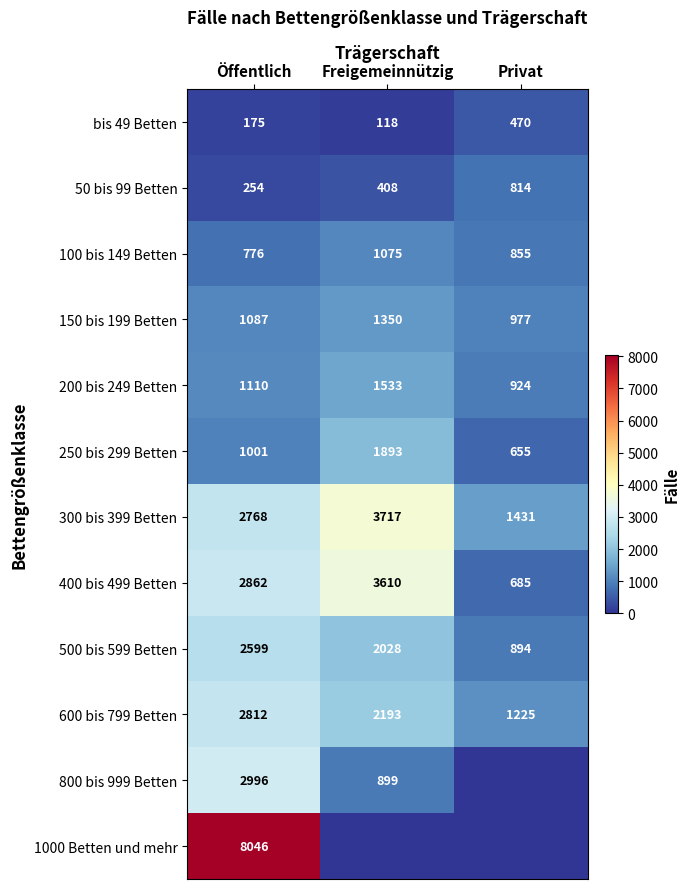

Which label corresponds to the largest value in the chart?

Öffentlich